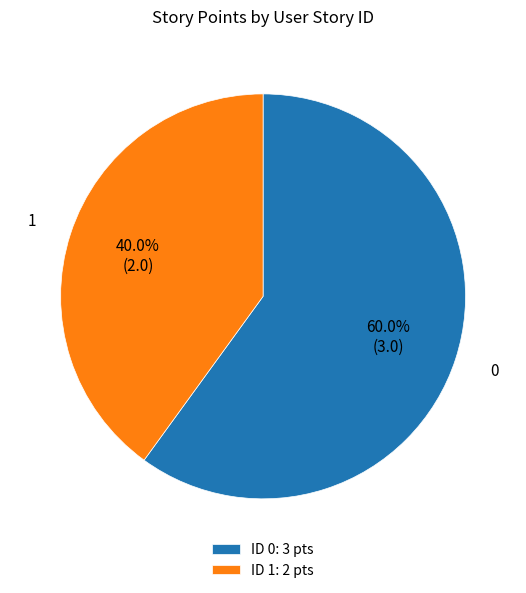

Approximately how many times larger is the value at 1 compared to 0?

0.7